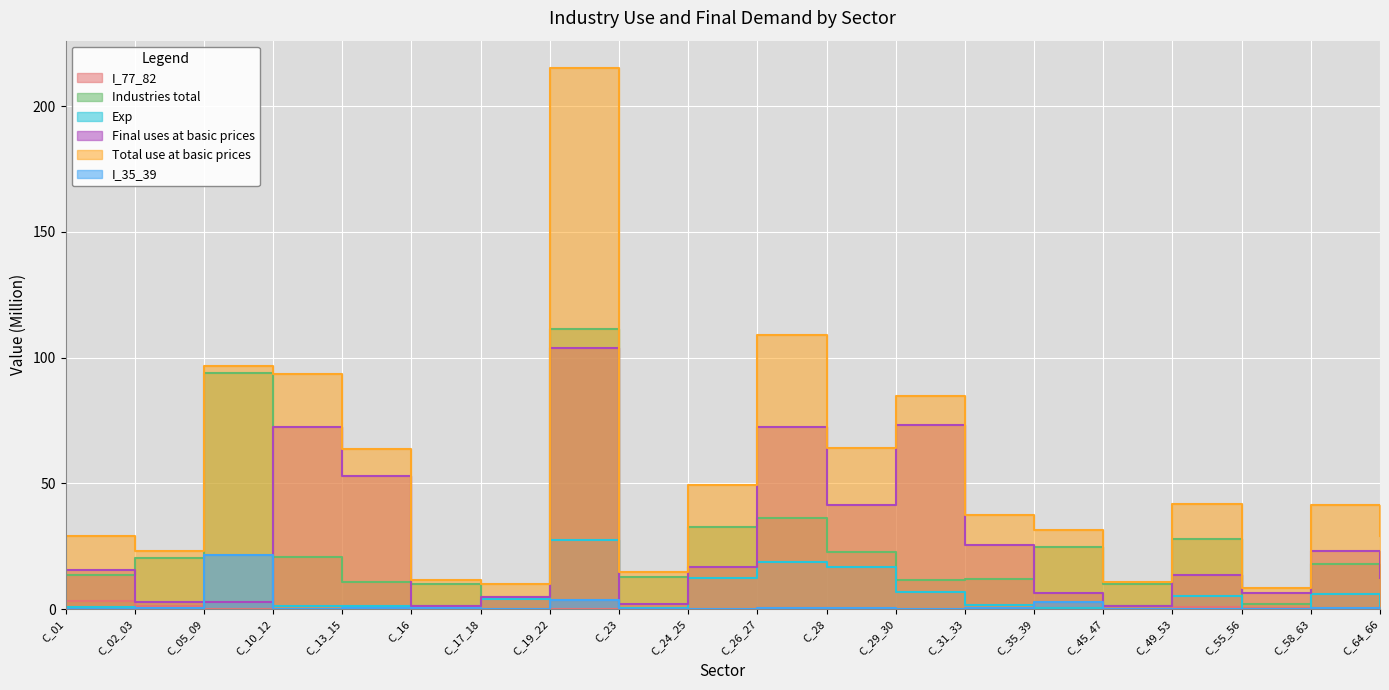

True or false: Industries total and Total use at basic prices intersect in this chart.

False